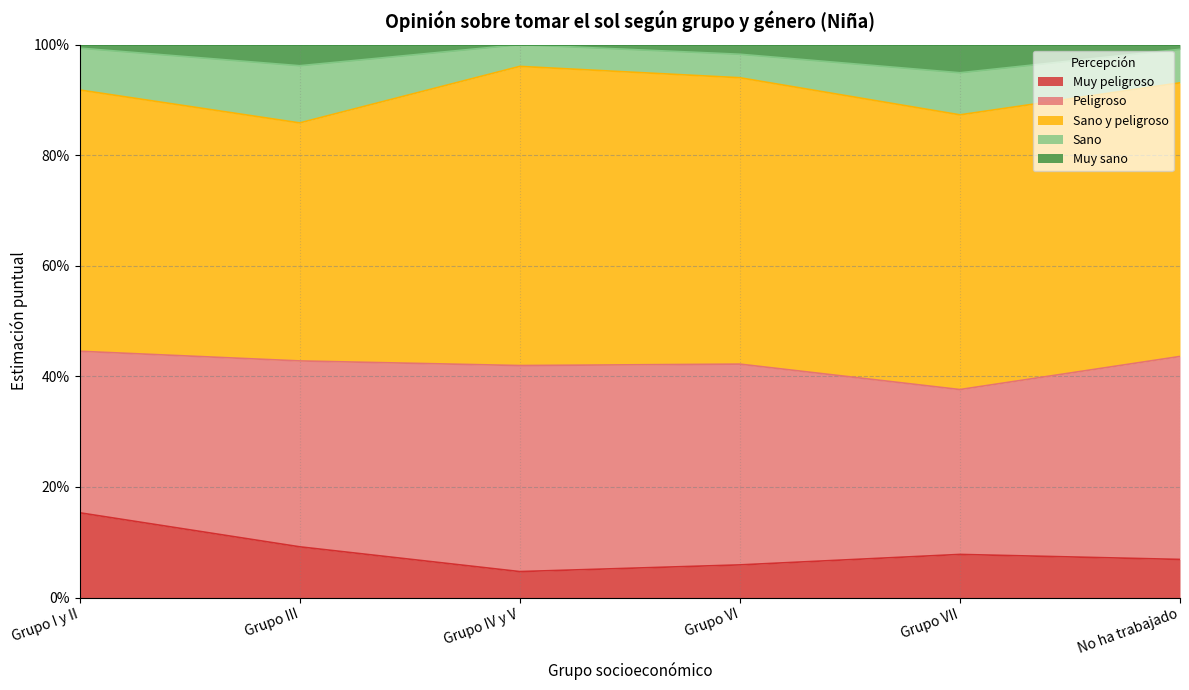

What is the label of the 1st point from the right?

No ha trabajado